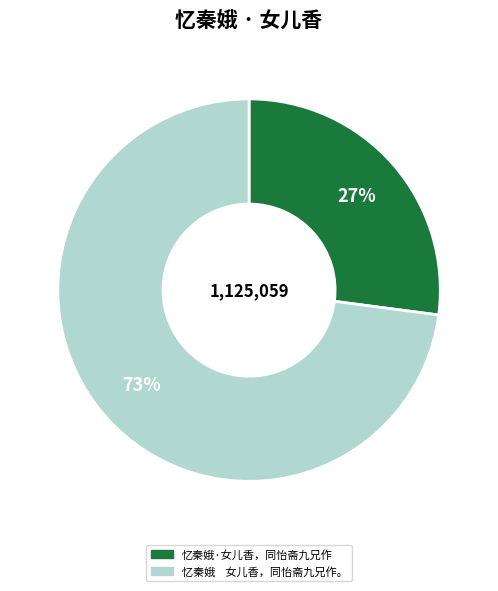

Rank the categories by value from lowest to highest.

忆秦娥·女儿香，同怡斋九兄作, 忆秦娥 女儿香，同怡斋九兄作。